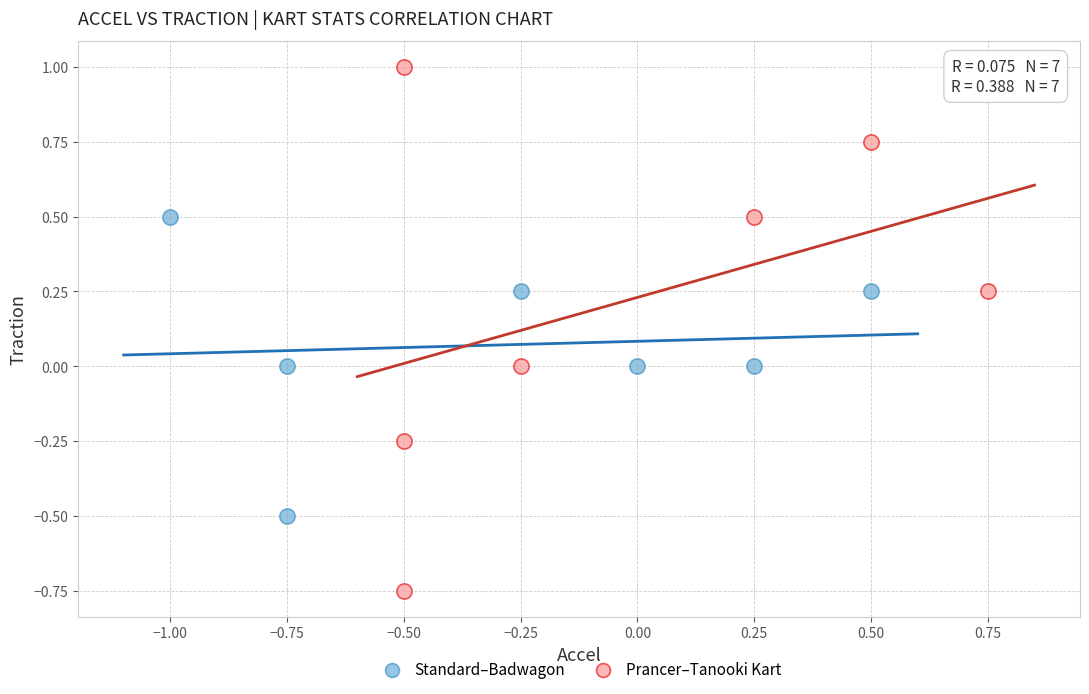

Which series contains the lowest Y value?

Prancer–Tanooki Kart